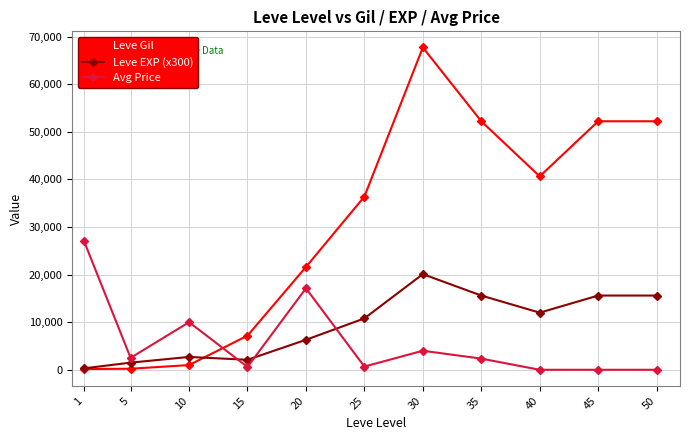

What are all the series names shown in the legend?

Leve Gil, Leve EXP (x300), Avg Price